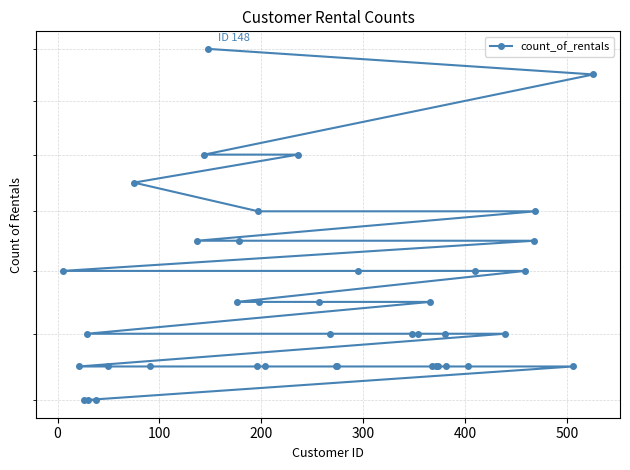

How many lines are shown in the chart?

1